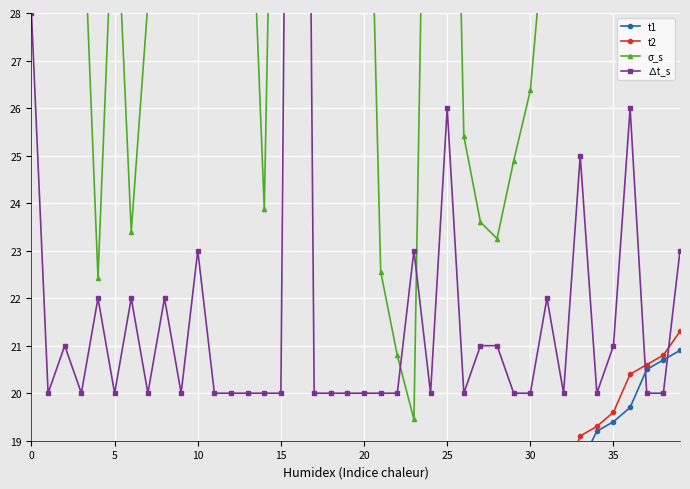

What is the sum of all ∆t_s values?

889.0